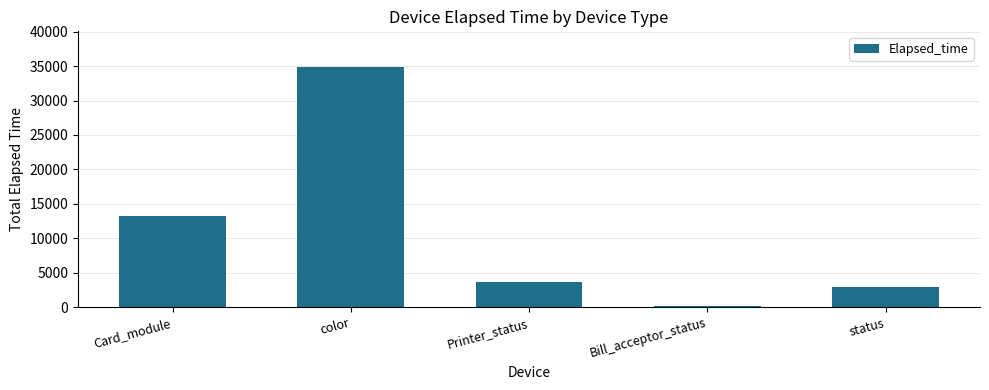

How many categories are shown in the chart?

5